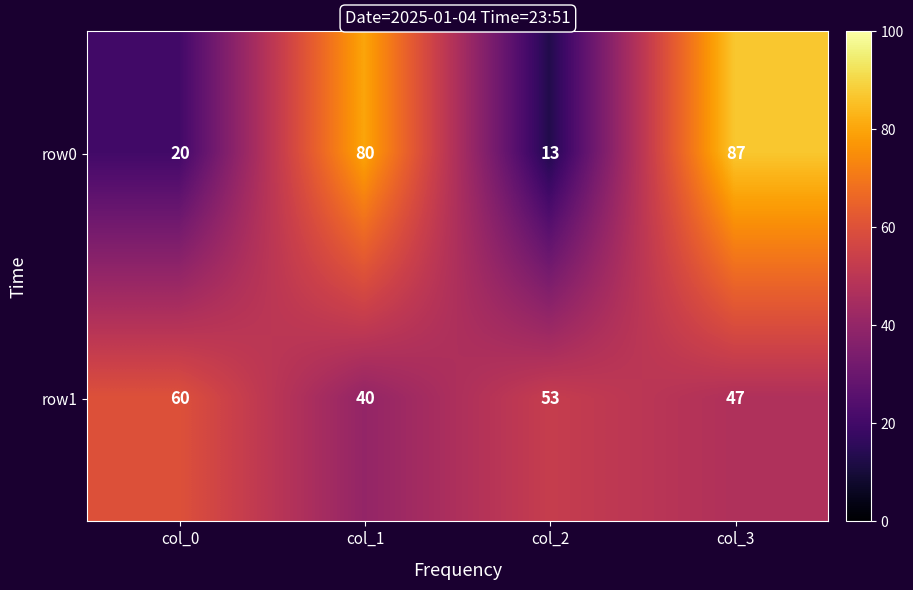

Reading left to right, transcribe all the data shown in this chart.

row0: 20	80	13	87
row1: 60	40	53	47